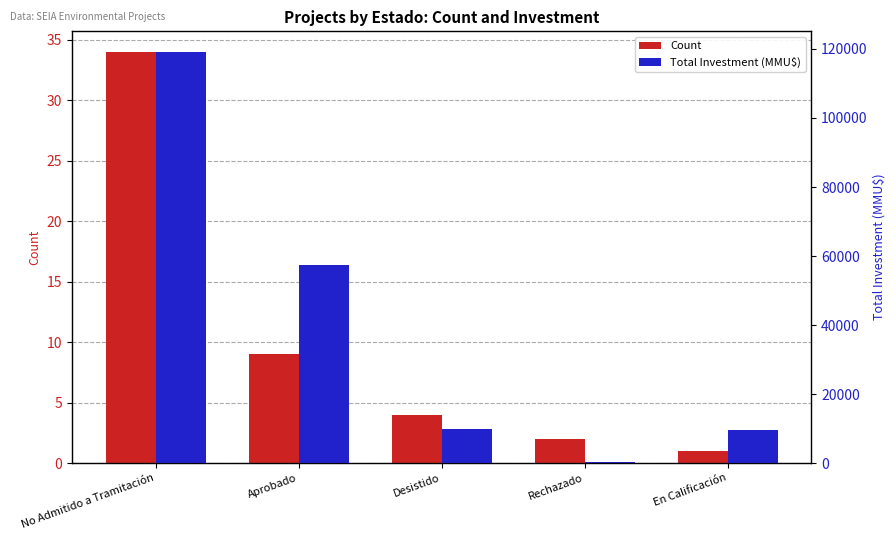

What is the average value of the Count series?

10